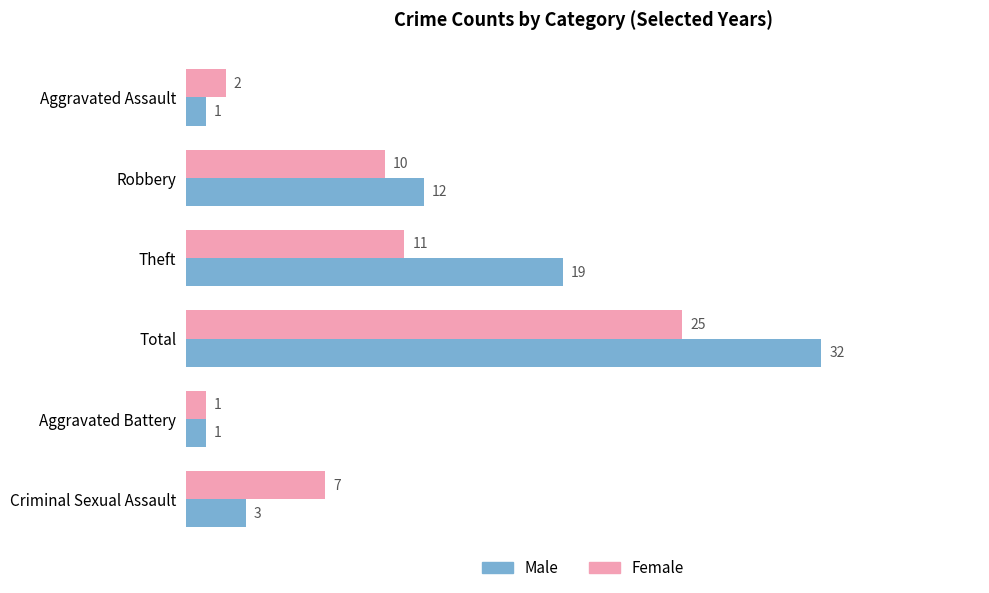

At Aggravated Assault, list the series in order from smallest to largest.

Male, Female